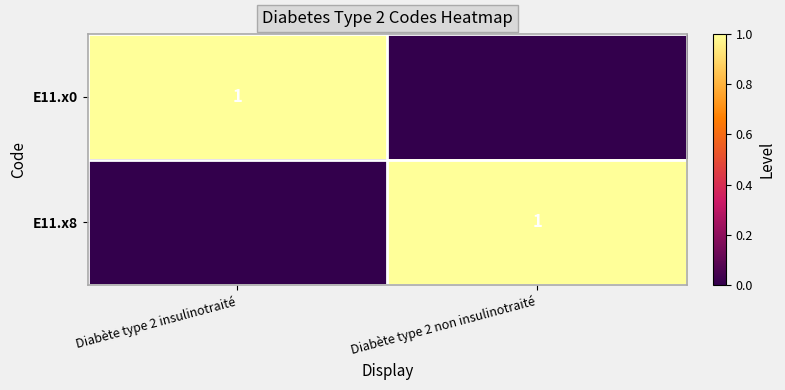

Is it true that E11.x0 equals 1 at Diabète type 2 insulinotraité?

True